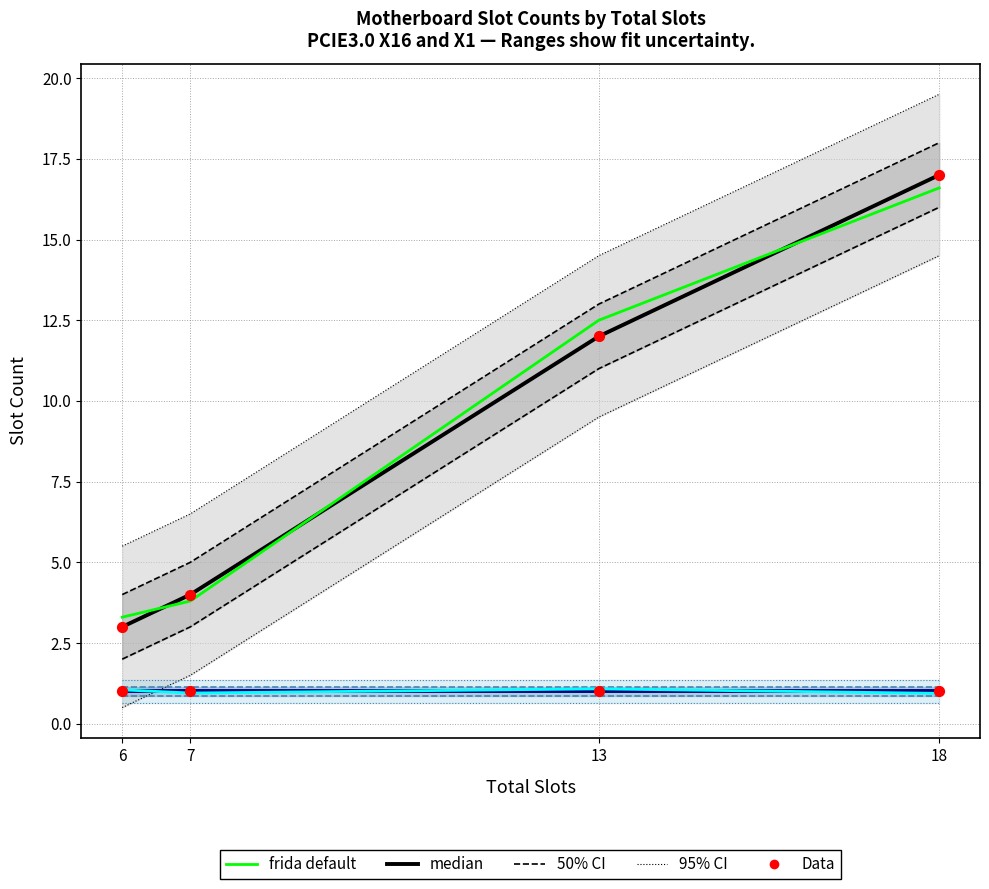

Is the value of PCIE3.0 X16 (median) at 7 greater than the value of Data (X1) at 7?

No